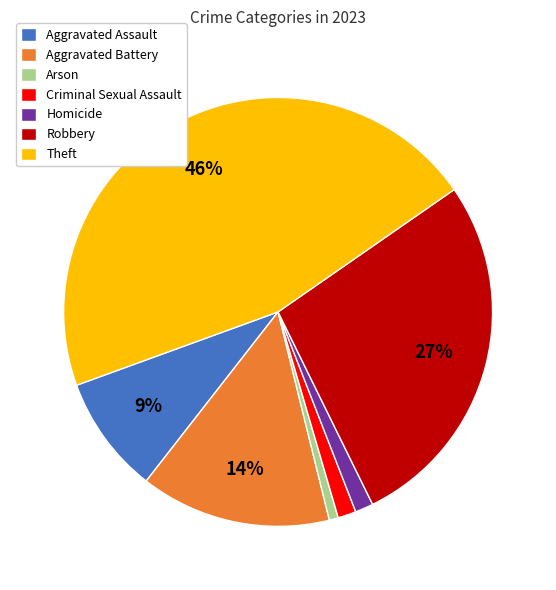

Combined, do Aggravated Assault and Criminal Sexual Assault account for over 50%?

No